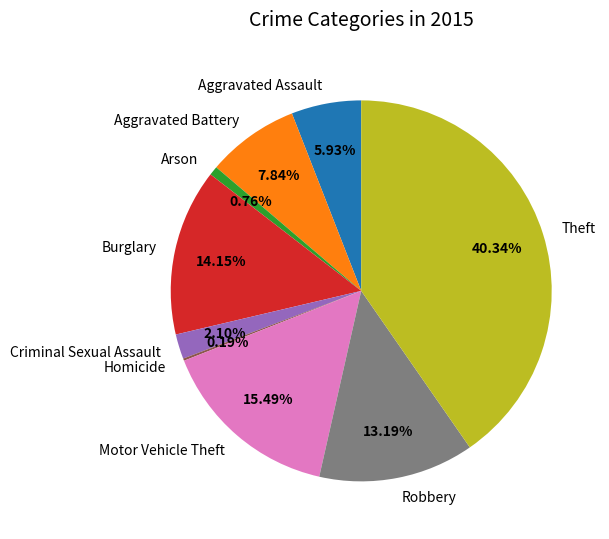

What percentage is the Motor Vehicle Theft slice, to the nearest percent?

15%